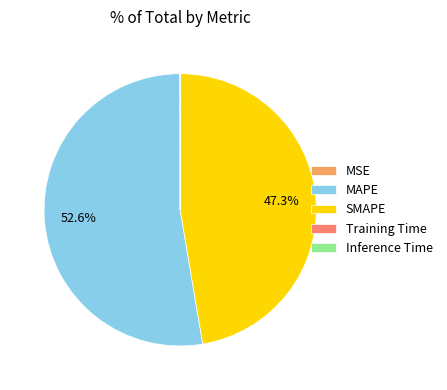

To the nearest percent, what is the difference between the largest and smallest slice percentages?

53%